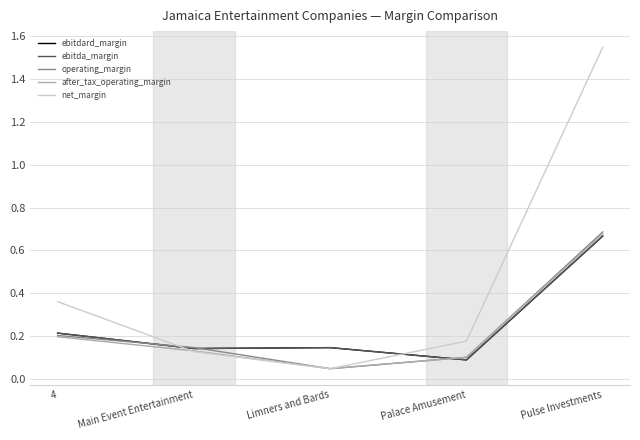

What are all the series names shown in the legend?

ebitdard_margin, ebitda_margin, operating_margin, after_tax_operating_margin, net_margin